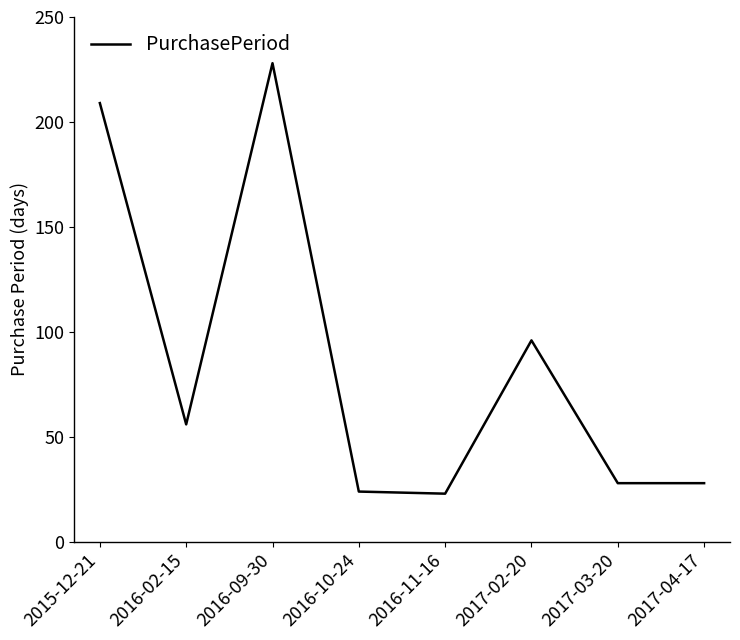

At which category does the chart reach its peak across all series?

2016-09-30